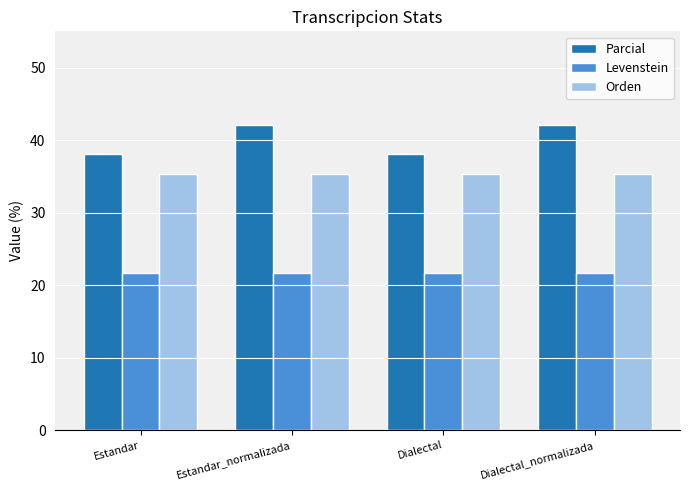

What is the spread (max minus min) of values at Dialectal?

16.4